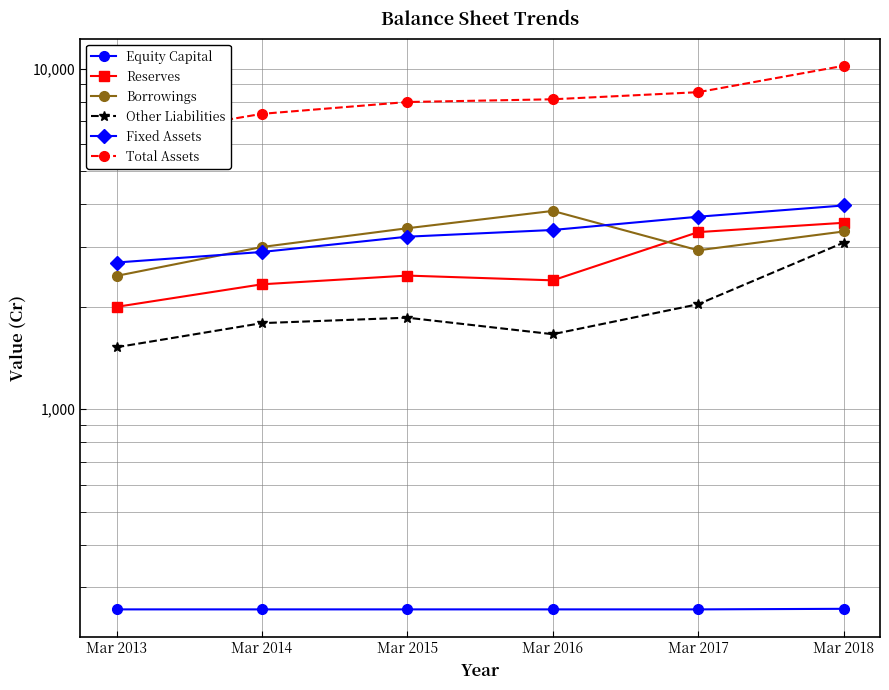

Count the number of categories in the chart.

6